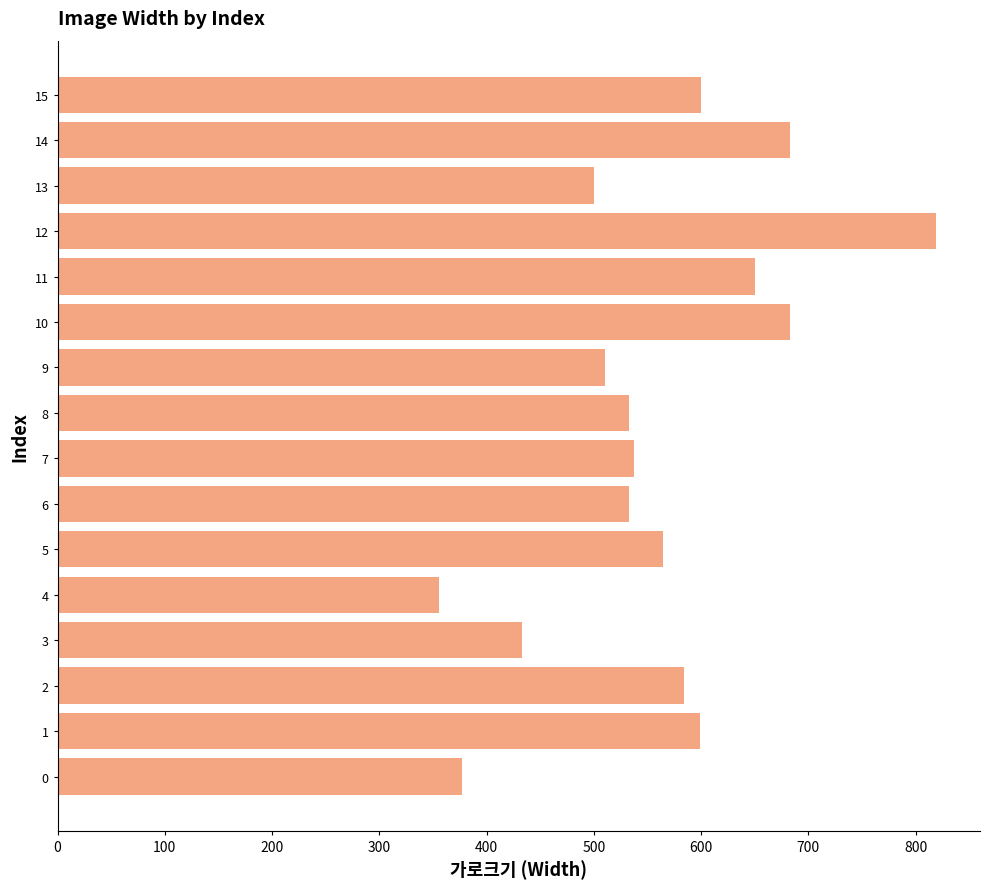

The value at 3 is 246. True or false?

False